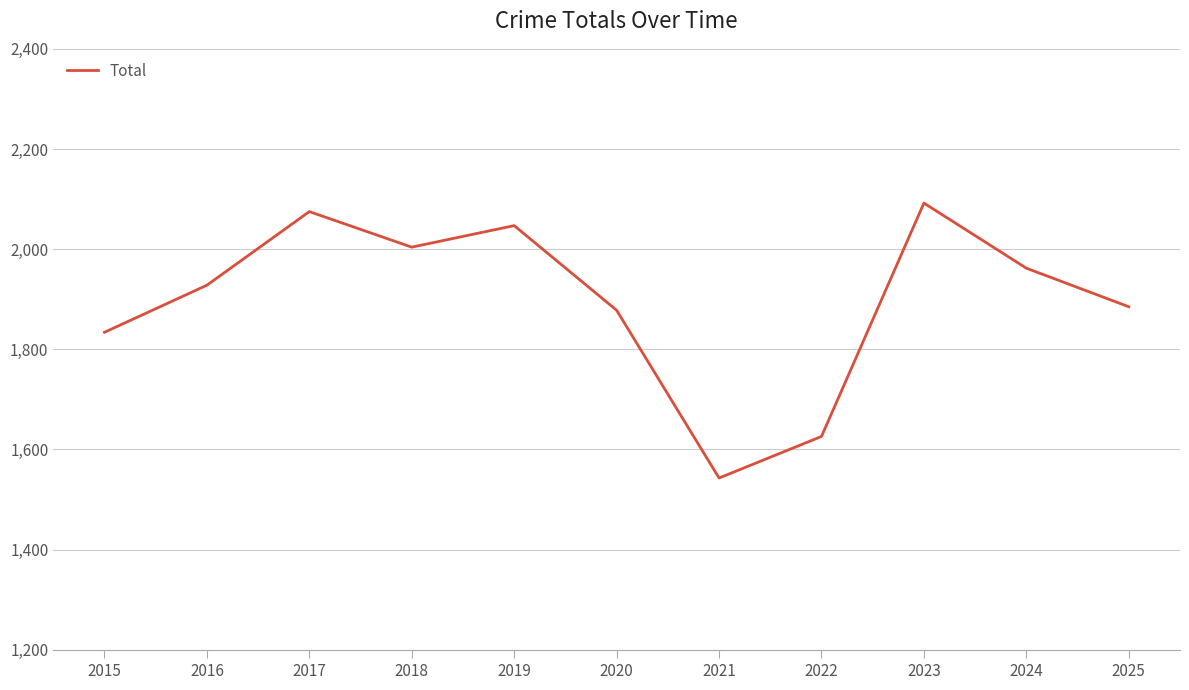

What is the maximum value shown in the chart?

2092